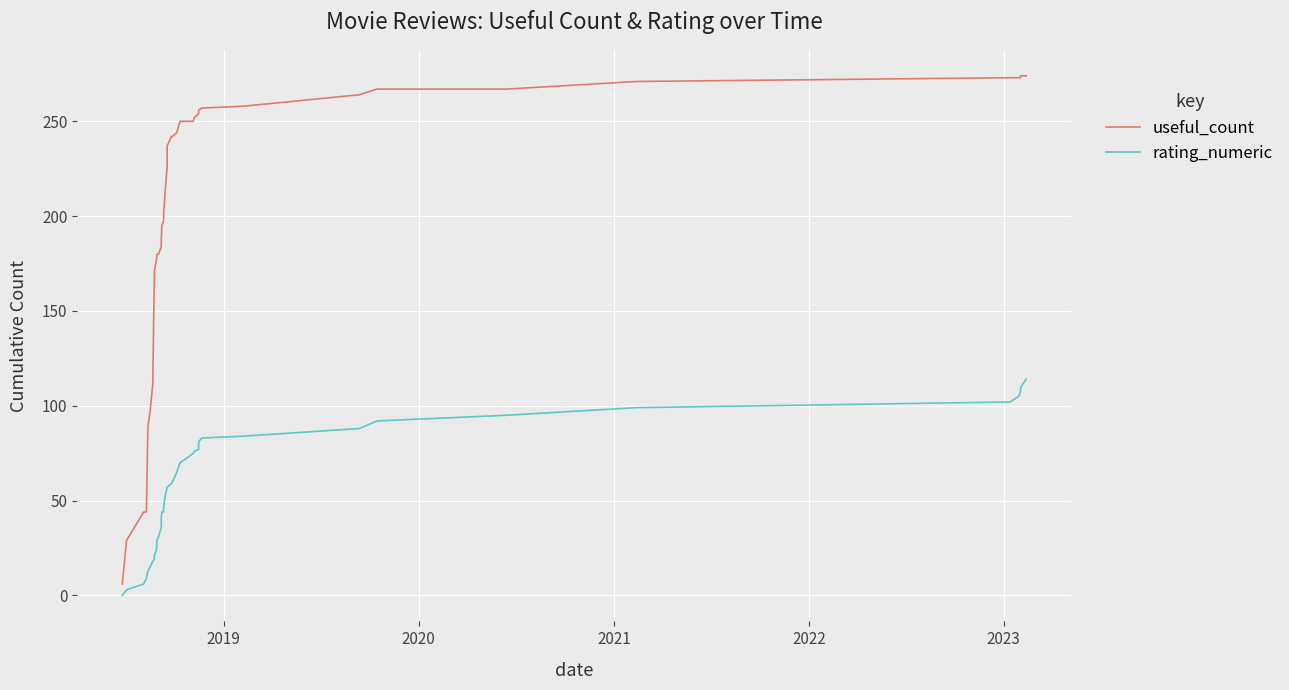

What is the value of the useful_count point at the 13th from the left?

184